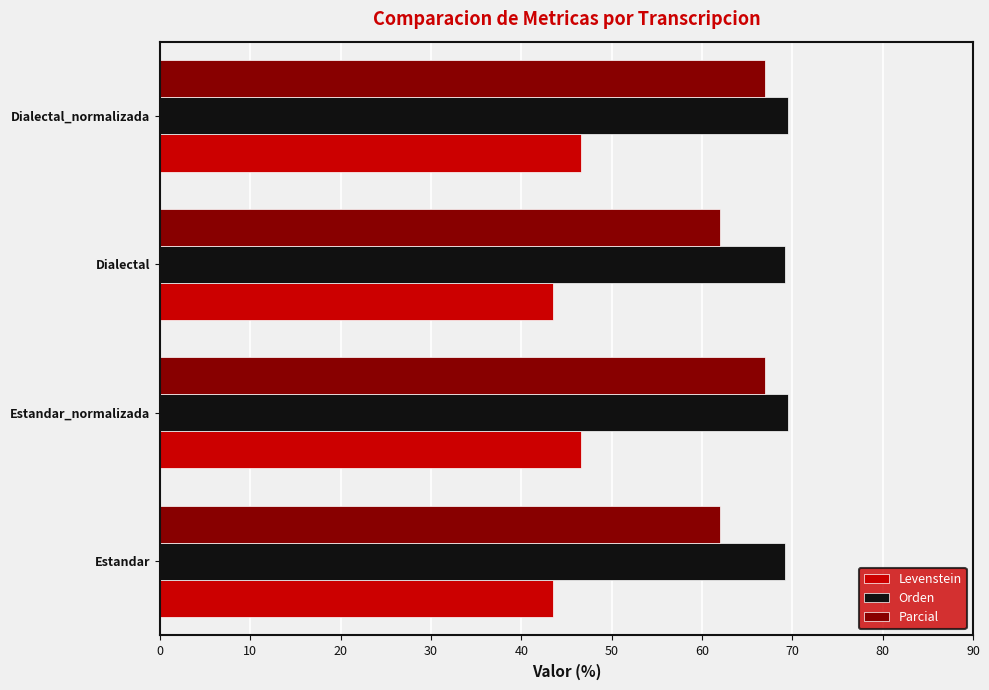

What is the total value across all series at Dialectal_normalizada?

183.1